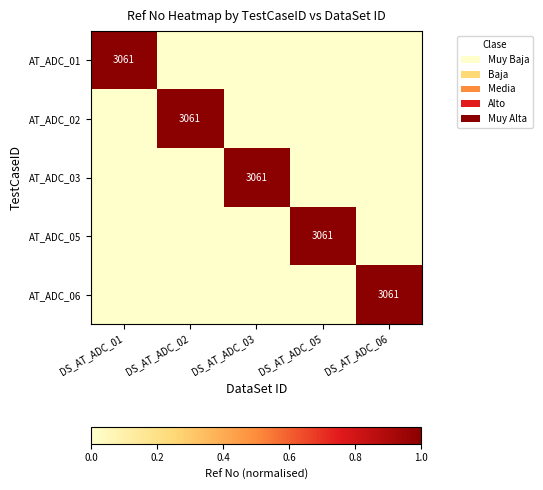

What is the total value across all series at DS_AT_ADC_05?

1